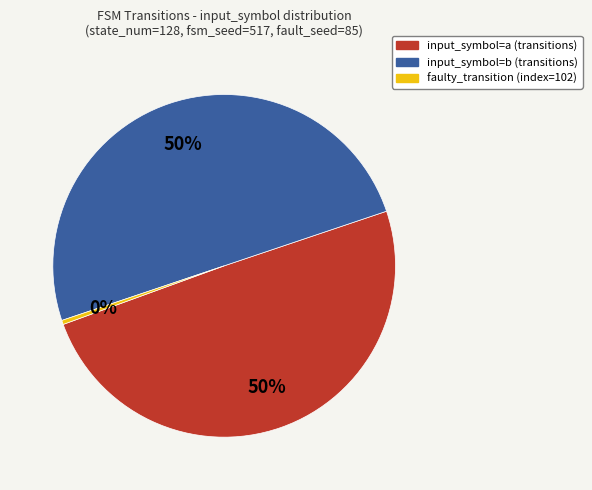

Approximately how many times larger is the value at input_symbol=b compared to input_symbol=a?

1.0